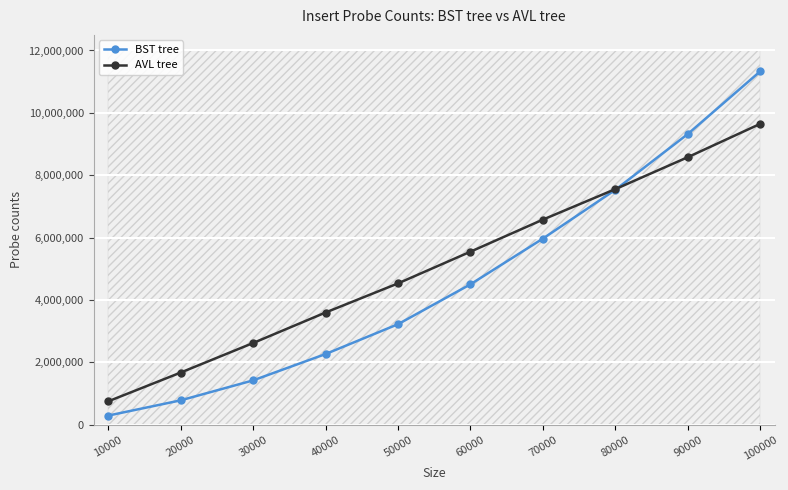

What value does the BST tree series have at 40000, to the nearest 50?

2264900